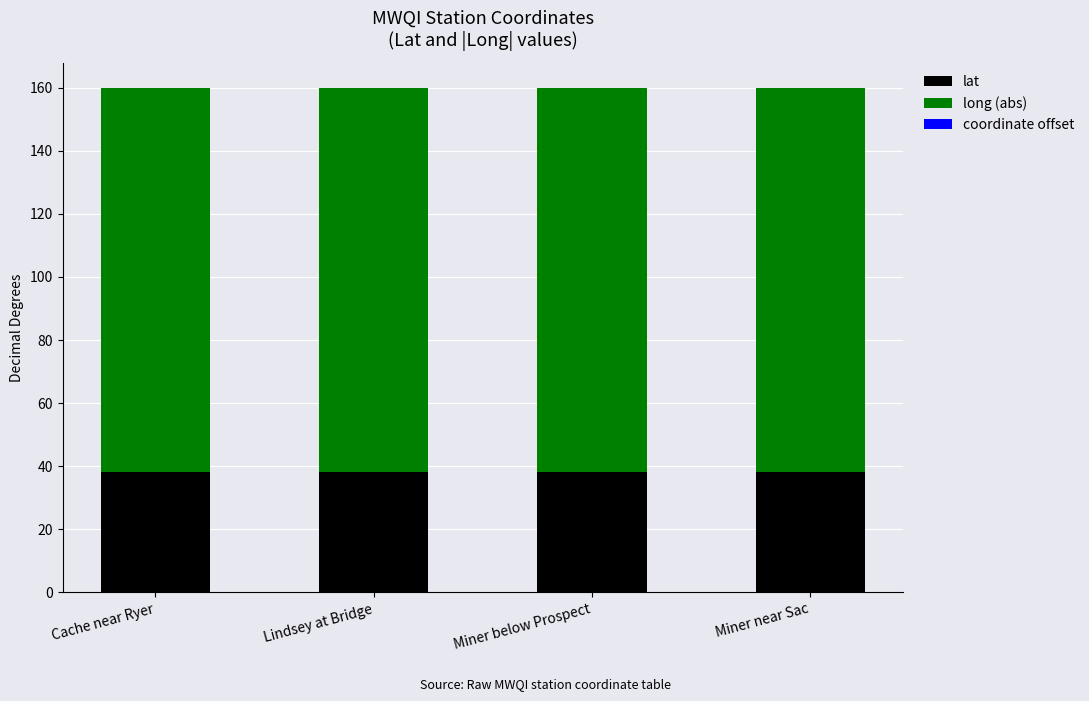

True or false: lat has a value of 38.2 at Lindsey at Bridge.

True